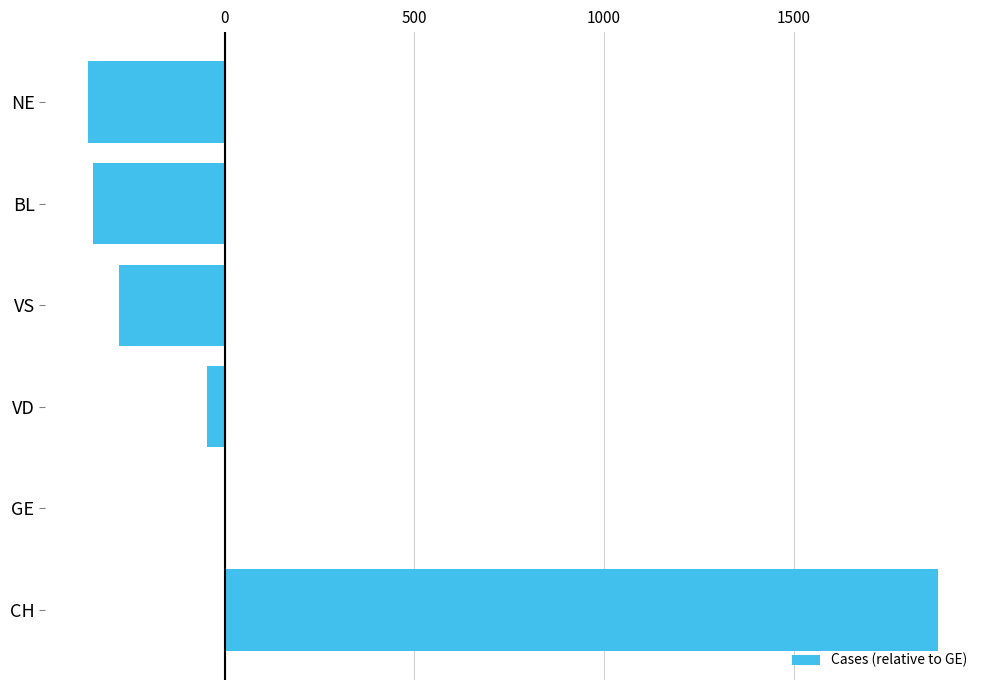

What is the greatest value displayed?

1879